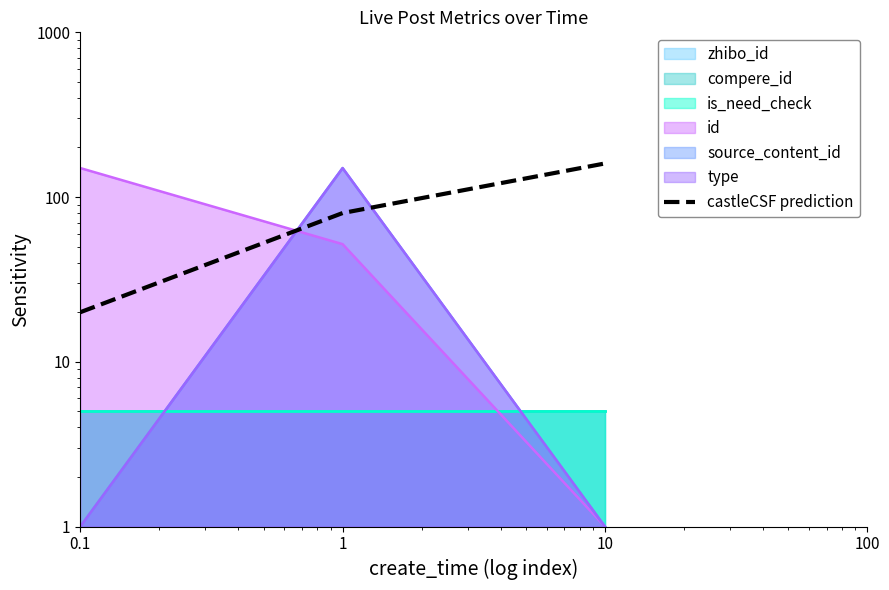

The chart shows a value of 225 at 10. True or false?

False